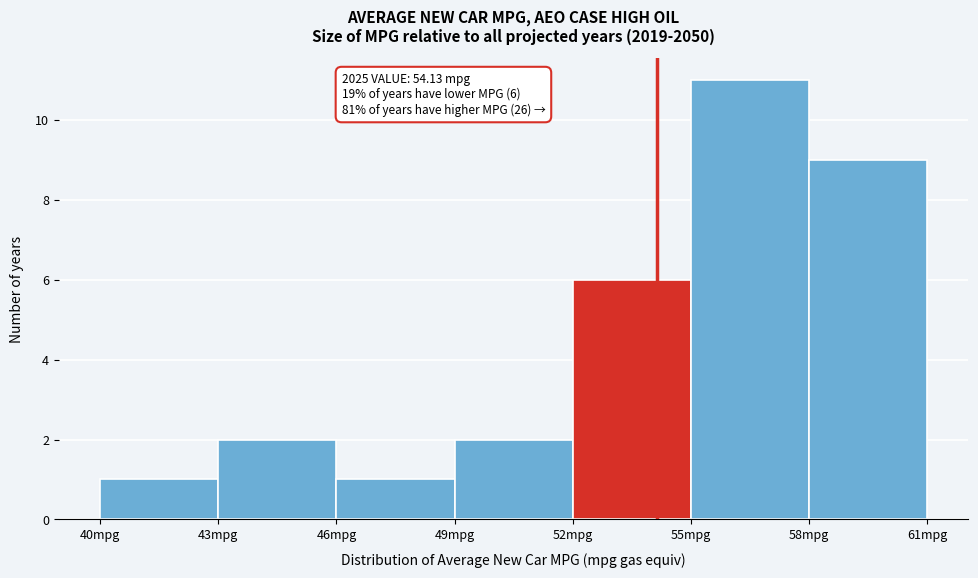

Which range on the x-axis has the tallest bar?

55 to 58